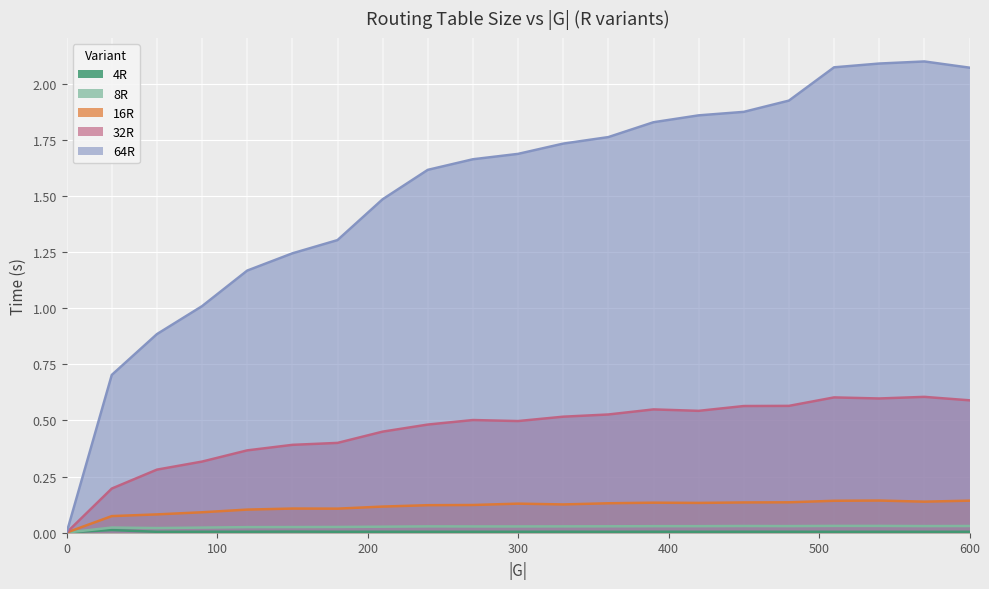

Count the number of categories in the chart.

21